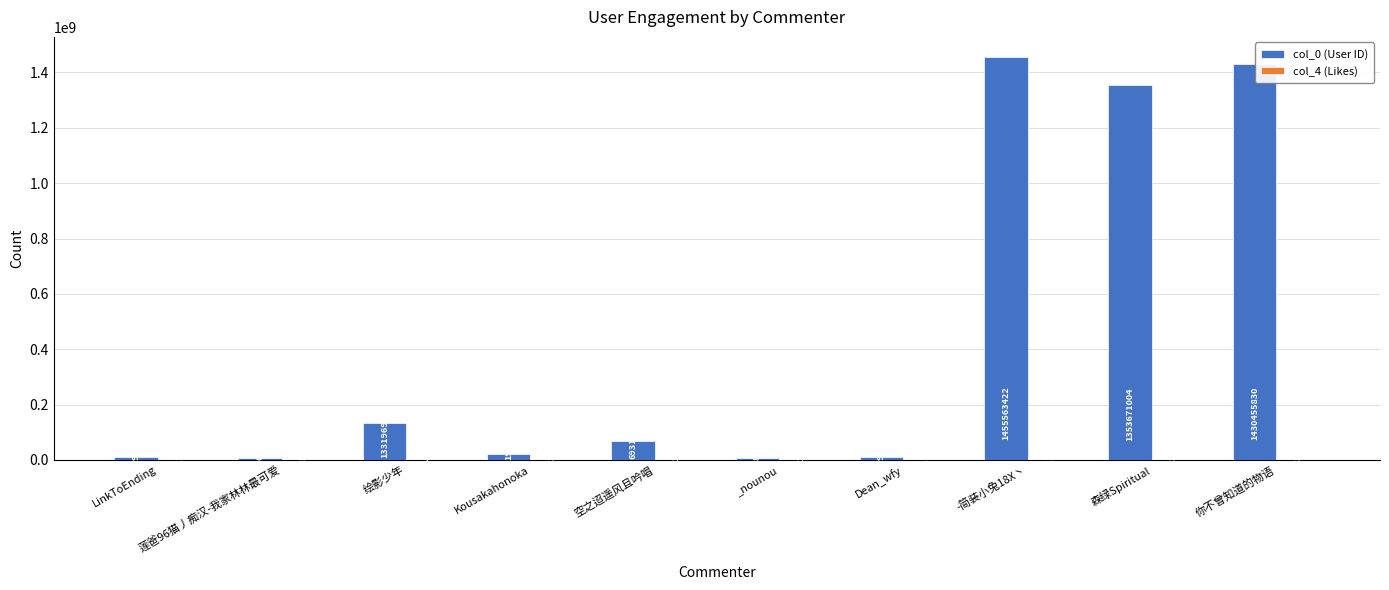

Is it true that col_0 (User ID) equals 6098817 at 莲爸96猫丿痴汉-我家林林最可爱?

True